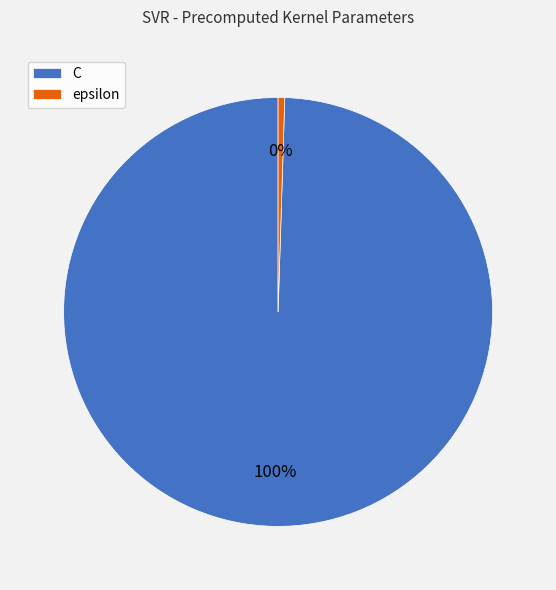

What is the largest slice in the pie chart?

C